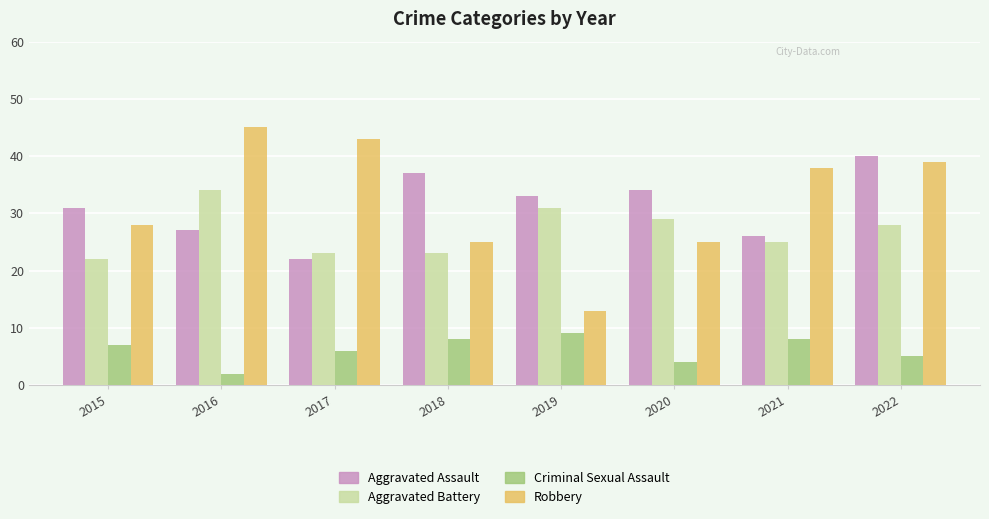

How many values in the Criminal Sexual Assault series are below 7?

4